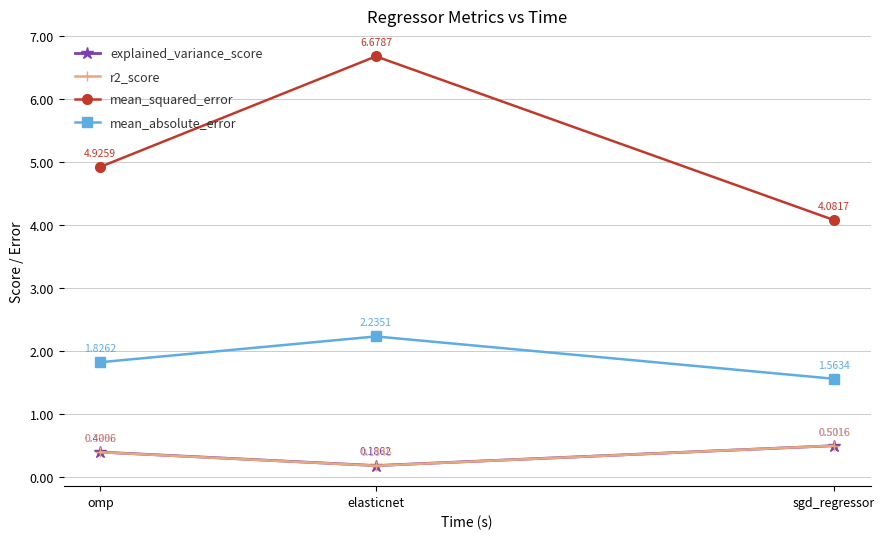

What is the label of the 1st point from the right?

sgd_regressor